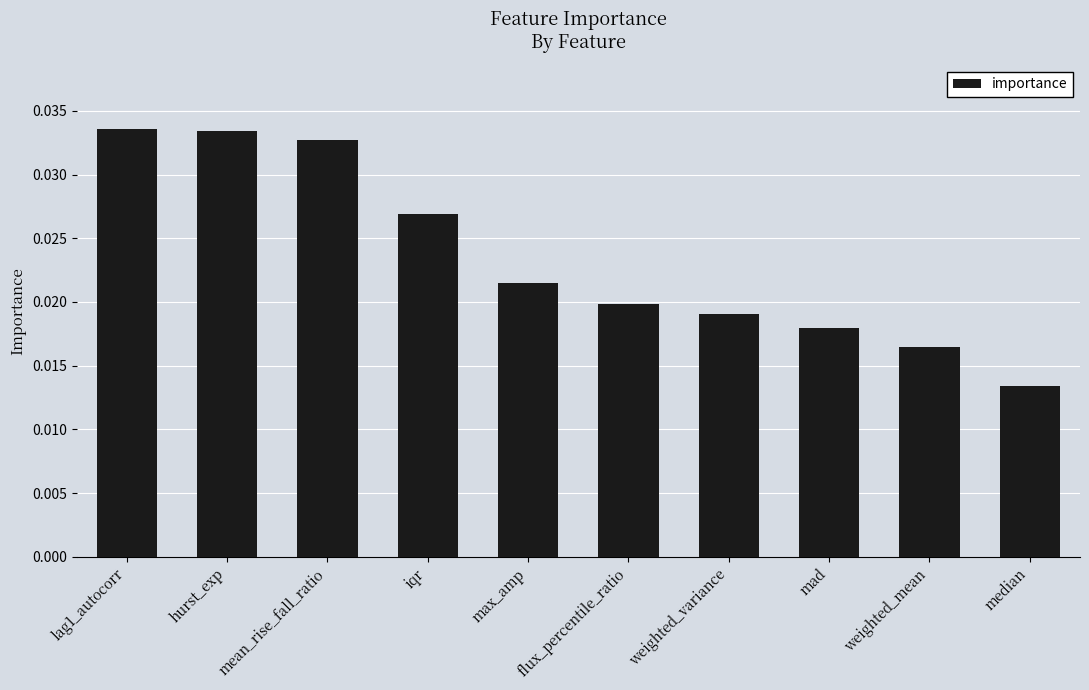

Which category has the lowest value across all series?

median